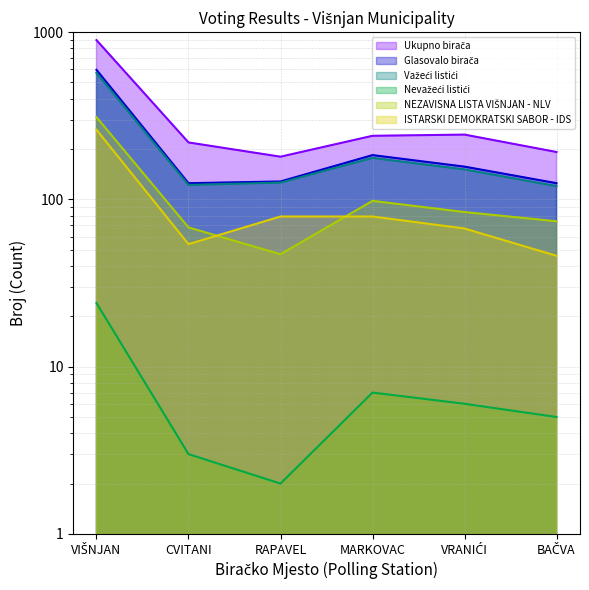

Is it true that Važeći listići equals 159 at CVITANI?

False